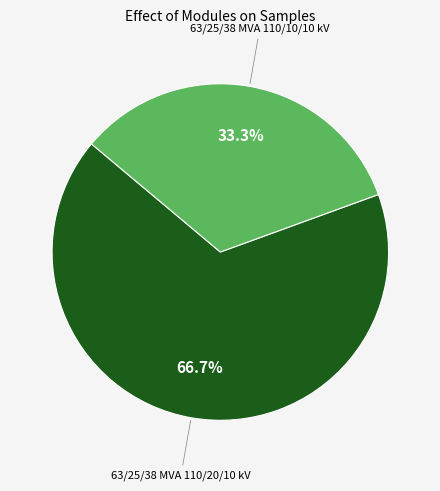

Is there any slice that represents more than half of the pie?

Yes